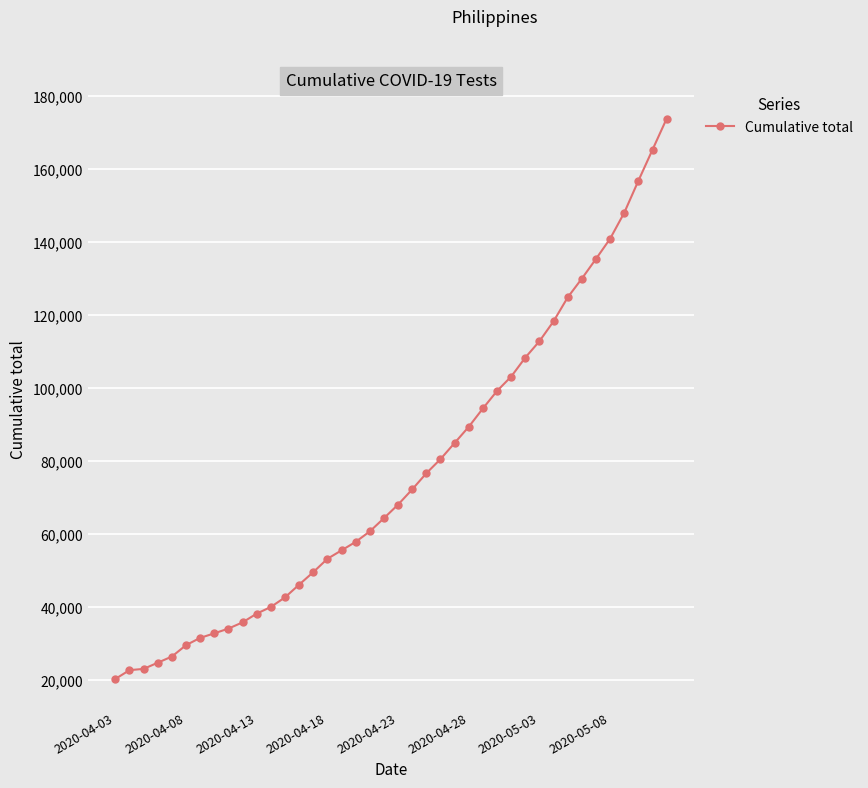

What is the value of the 1st point from the left?

20276